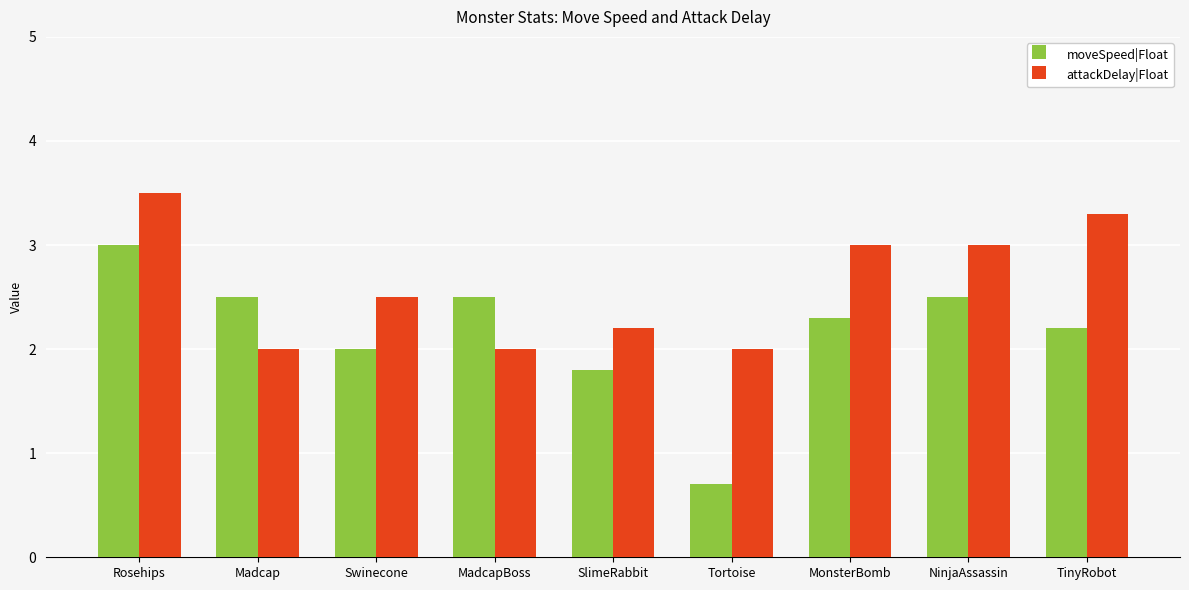

Reading left to right, transcribe all the data shown in this chart.

moveSpeed|Float: 3.0	2.5	2.0	2.5	1.8	0.7	2.3	2.5	2.2
attackDelay|Float: 3.5	2.0	2.5	2.0	2.2	2.0	3.0	3.0	3.3